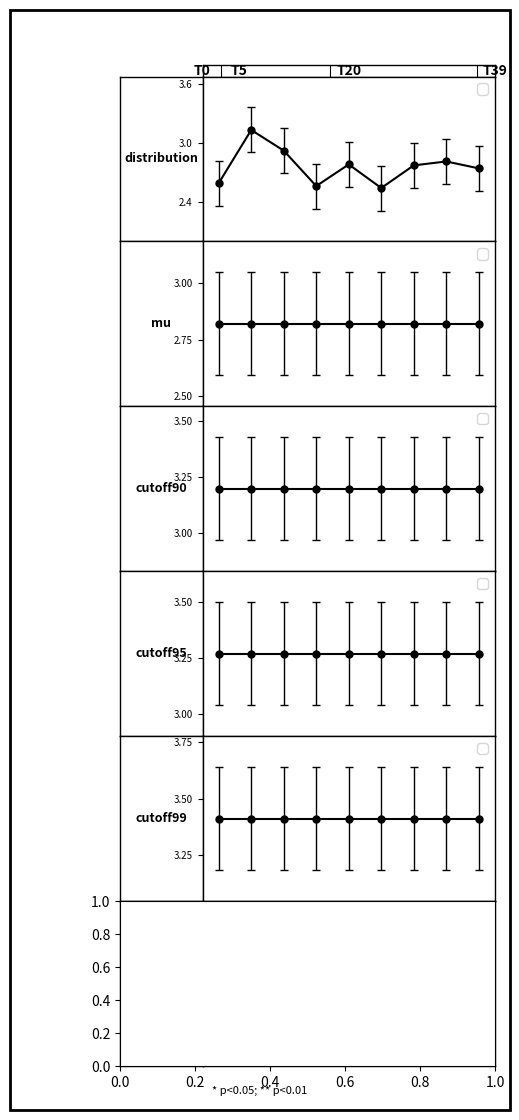

True or false: the data has more than 0 interior local peaks.

True